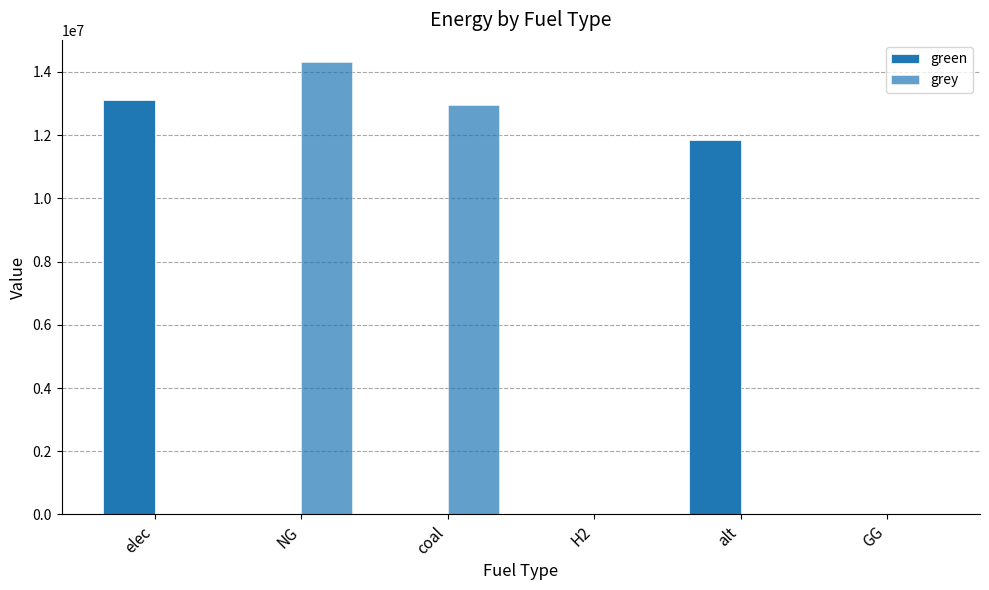

How many series are shown in this chart?

2